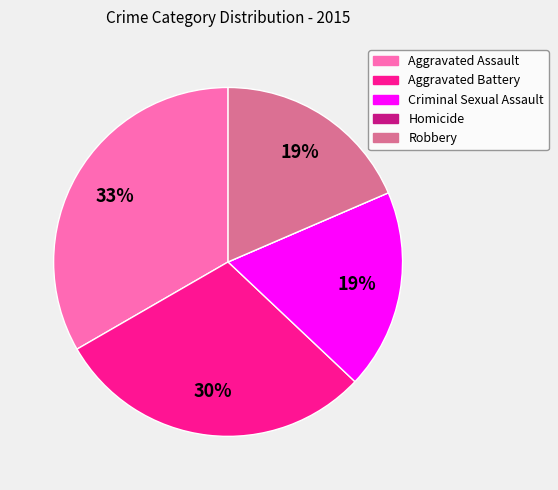

To the nearest percent, what is the difference between the largest and smallest slice percentages?

33%